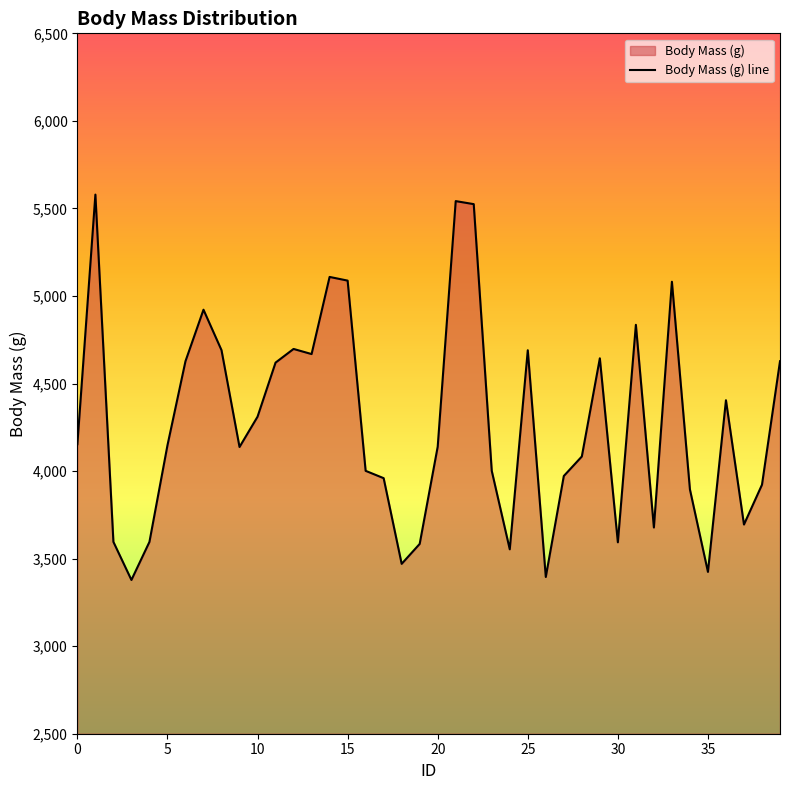

What is the label of the 34th point from the left?

33